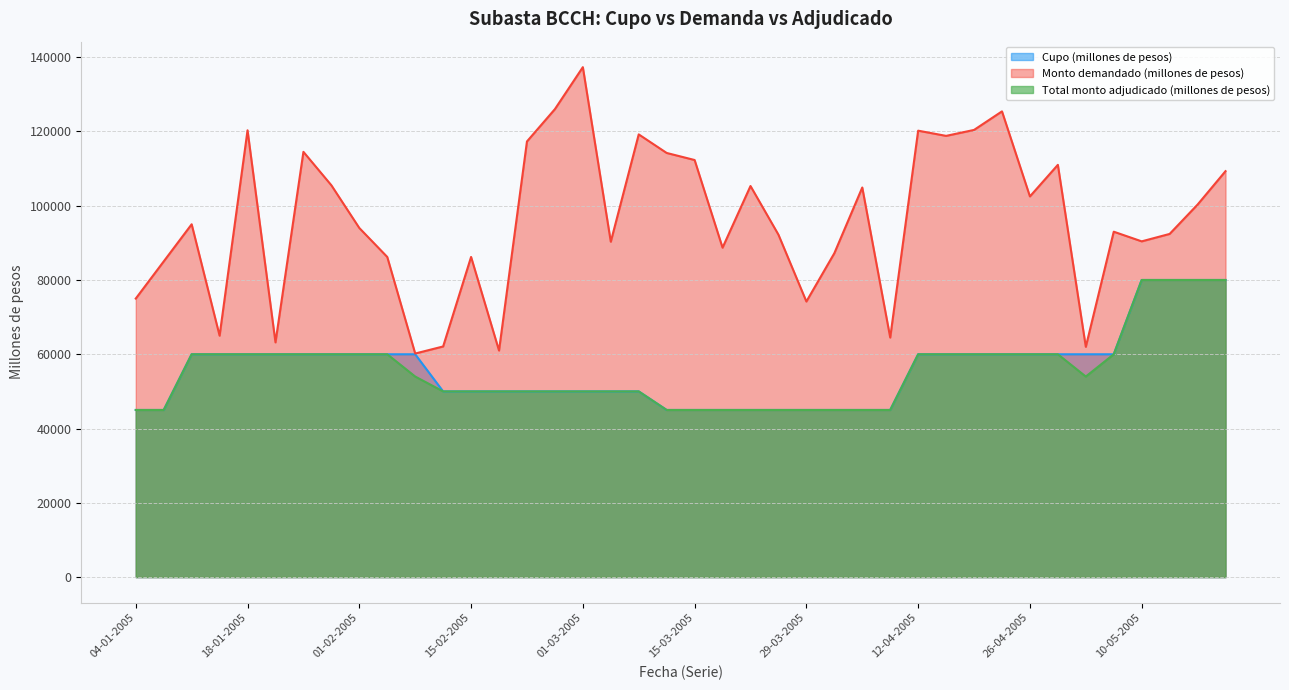

List the series in order of their peak value, highest first.

Monto demandado (millones de pesos), Cupo (millones de pesos), Total monto adjudicado (millones de pesos)